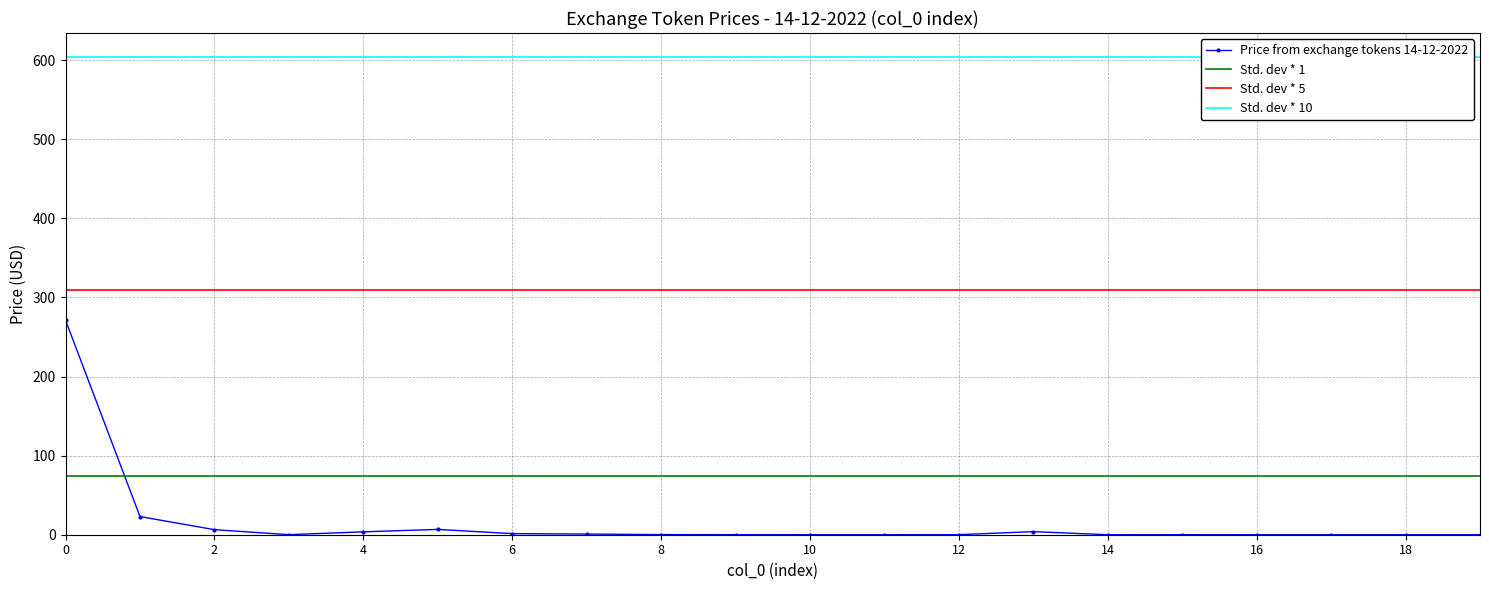

True or false: Price from exchange tokens 14-12-2022 has more than 0 interior local peaks.

True